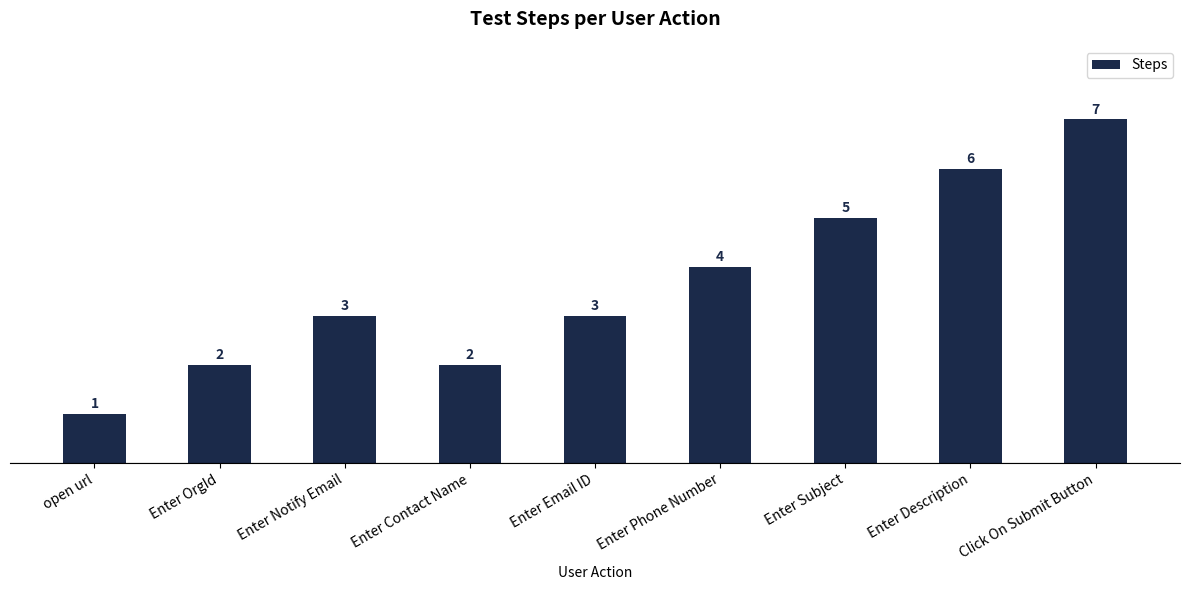

Reading right to left, list all the values displayed in this chart.

7	6	5	4	3	2	3	2	1